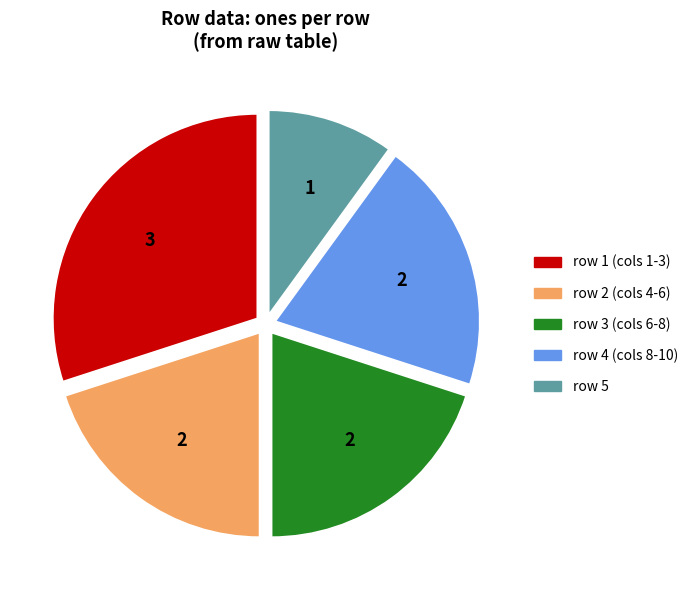

Between row 5 and row 3 (cols 6-8), which is larger?

row 3 (cols 6-8)